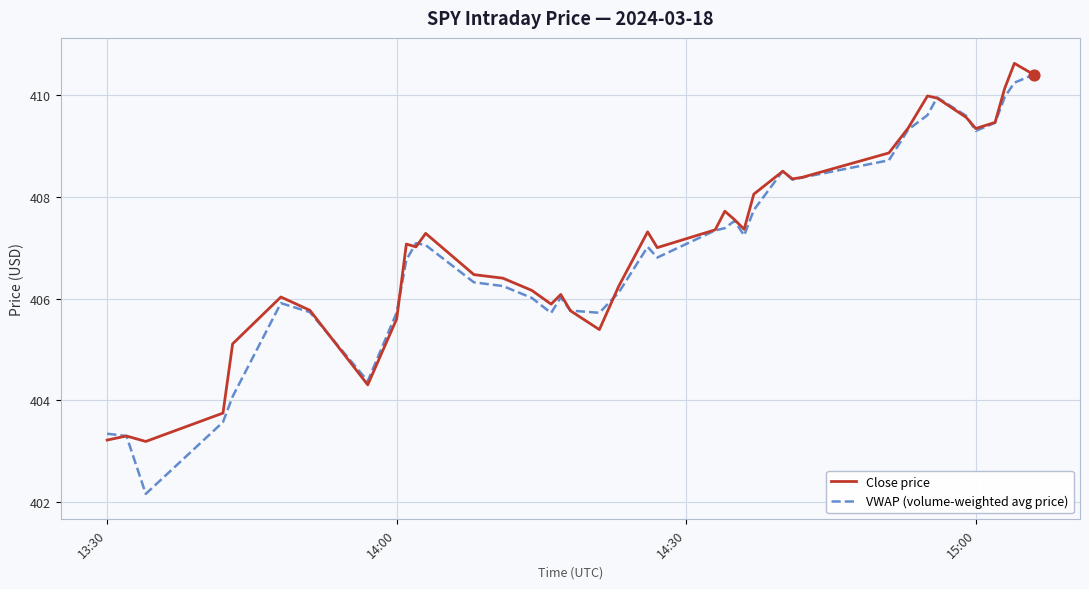

What are all the series names shown in the legend?

Close price, VWAP (volume-weighted avg price)